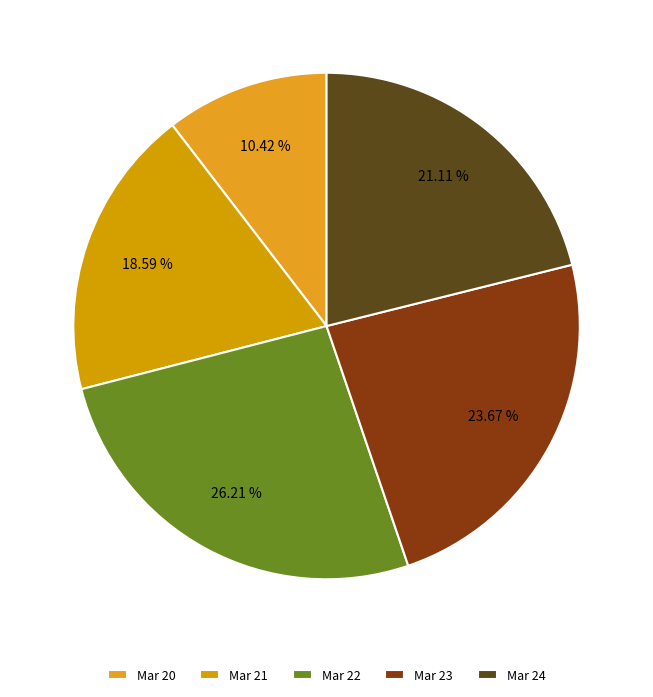

To the nearest percent, what portion does Mar 20 represent?

10%